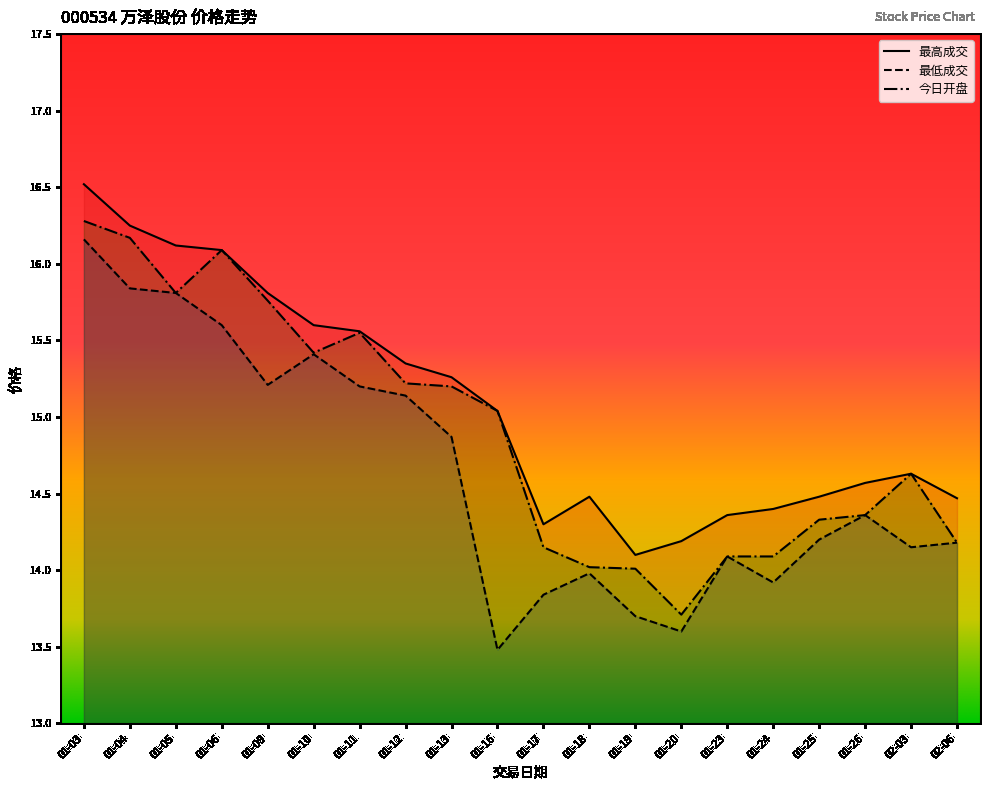

What is the total value across all series at 02-06?

42.8